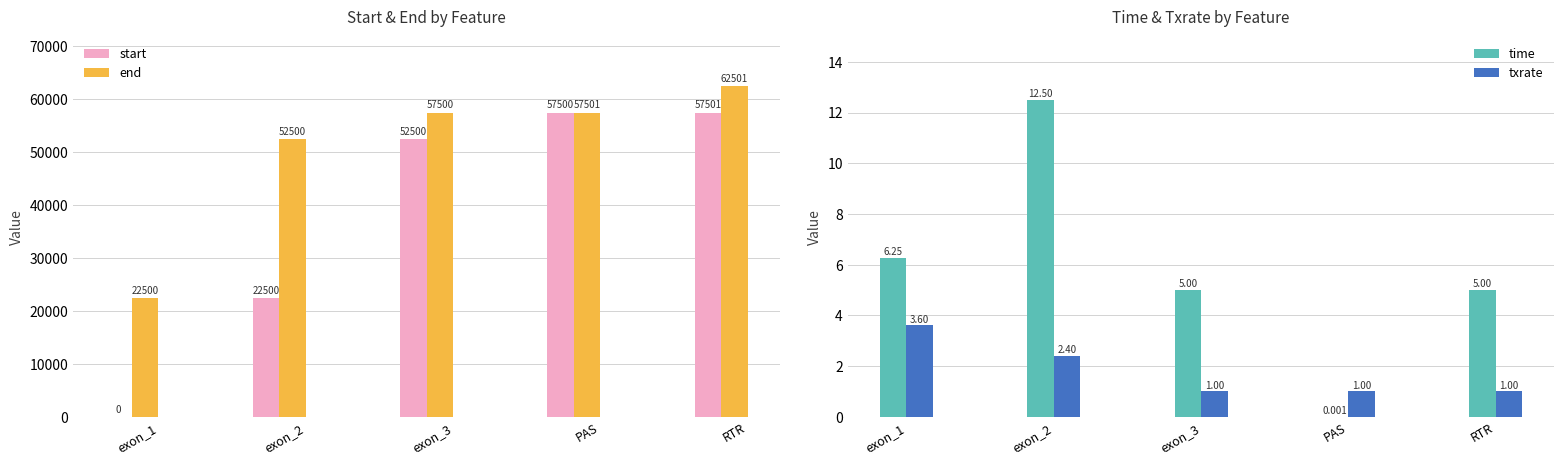

The value of start at exon_2 is 22500.0. True or false?

True